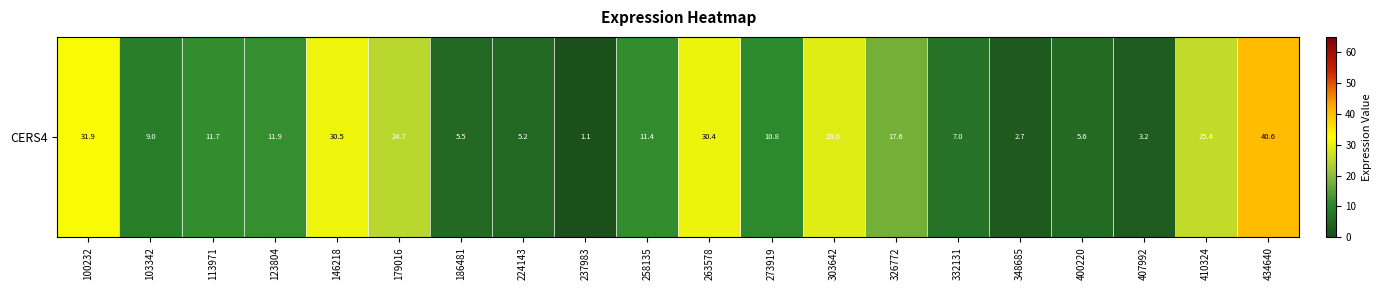

Reading left to right, list all the values displayed in this chart.

100232=31.9	103342=9.0	113971=11.7	123804=11.9	146218=30.5	179016=24.7	186481=5.5	224143=5.2	237983=1.1	258135=11.4	263578=30.4	273919=10.8	303642=29.0	326772=17.6	332131=7.0	348685=2.7	400220=5.6	407992=3.2	410324=25.4	434640=40.6